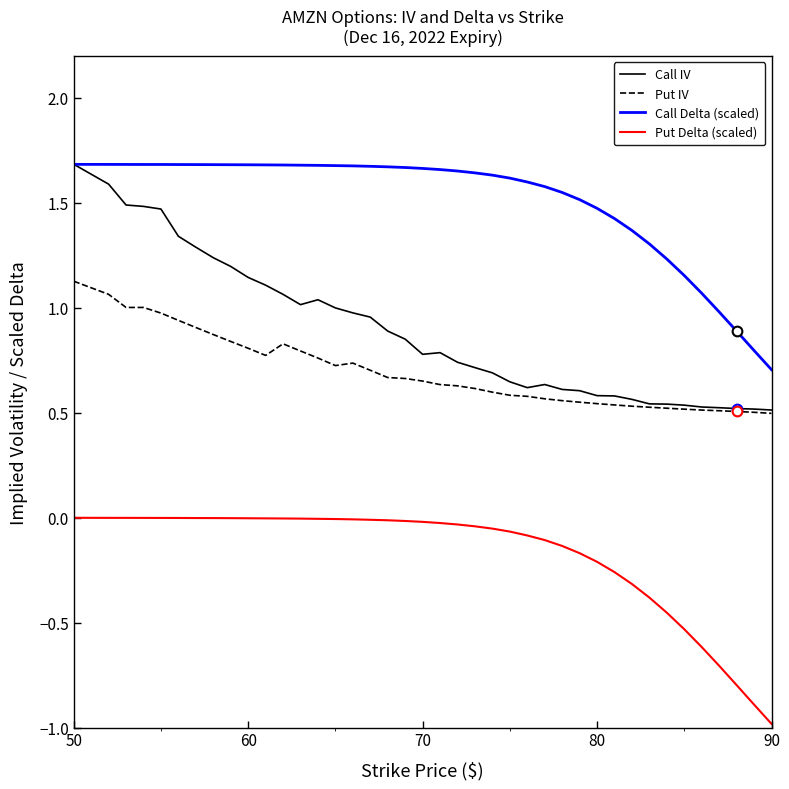

True or false: Put Delta (scaled) and Call Delta (scaled) cross at least once.

False